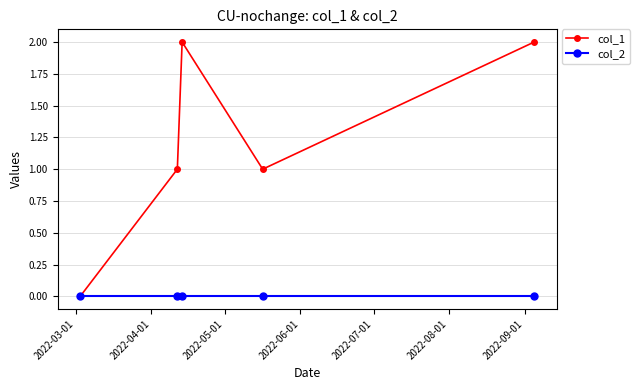

List the series in order of their overall mean, lowest first.

col_2, col_1